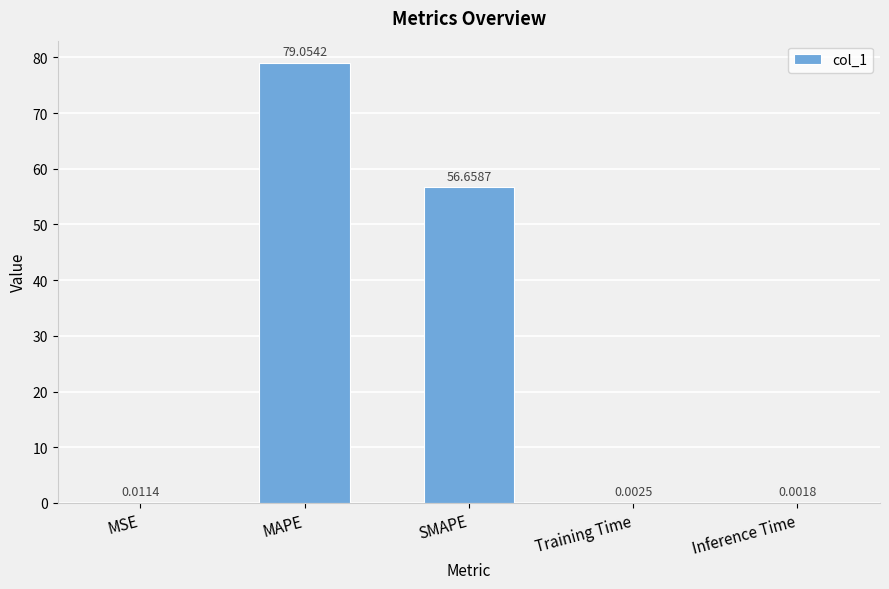

What is the change in value from SMAPE to Inference Time?

-56.7